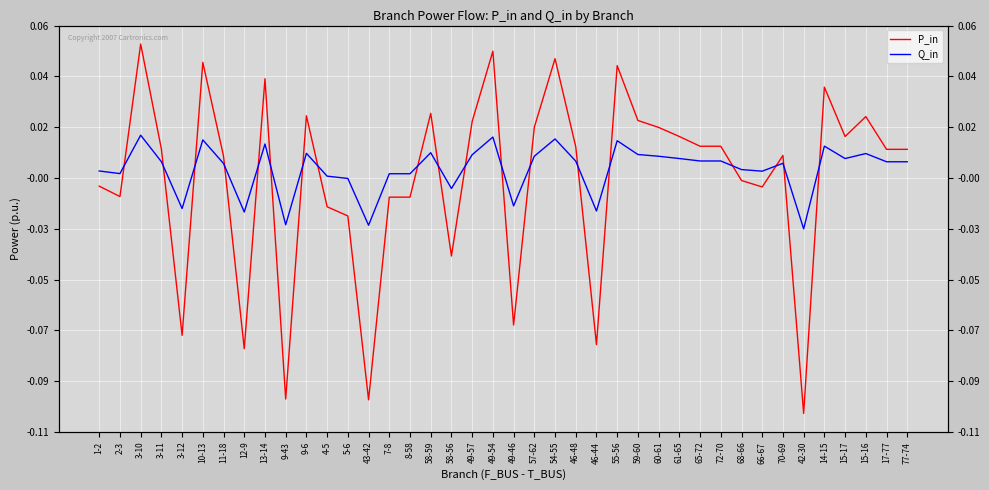

Reading left to right, extract all data points from this chart.

P_in: -0.0	-0.0	0.1	0.0	-0.1	0.0	0.0	-0.1	0.0	-0.1	0.0	-0.0	-0.0	-0.1	-0.0	-0.0	0.0	-0.0	0.0	0.0	-0.1	0.0	0.0	0.0	-0.1	0.0	0.0	0.0	0.0	0.0	0.0	-0.0	-0.0	0.0	-0.1	0.0	0.0	0.0	0.0	0.0
Q_in: -0.0	-0.0	0.0	0.0	-0.0	0.0	0.0	-0.0	0.0	-0.0	0.0	-0.0	-0.0	-0.0	-0.0	-0.0	0.0	-0.0	0.0	0.0	-0.0	0.0	0.0	0.0	-0.0	0.0	0.0	0.0	0.0	0.0	0.0	-0.0	-0.0	0.0	-0.0	0.0	0.0	0.0	0.0	0.0